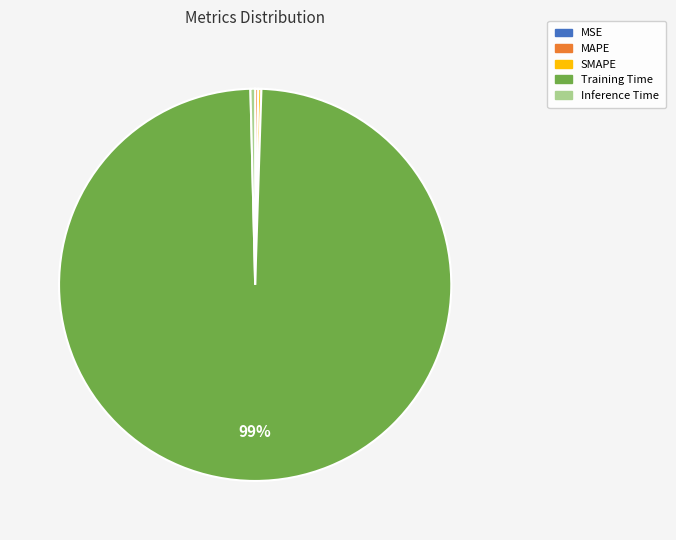

What is the majority slice?

Training Time